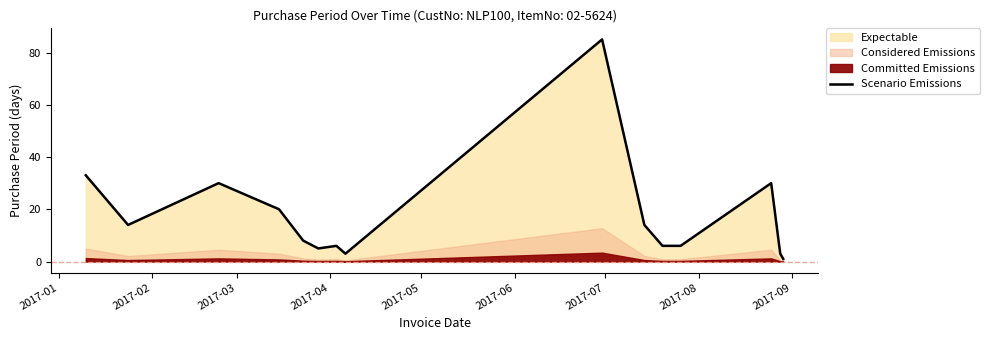

What is the highest value of the Scenario Emissions series?

85